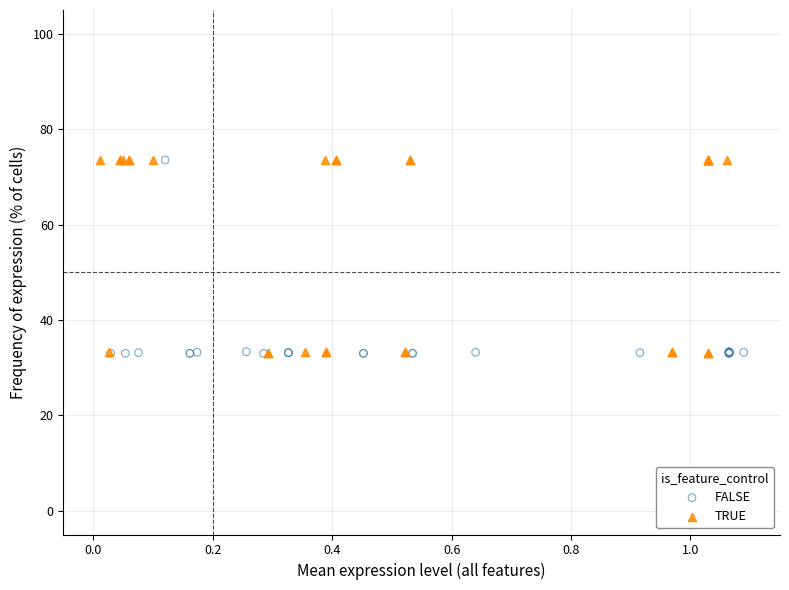

What are all the series names shown in the legend?

FALSE, TRUE